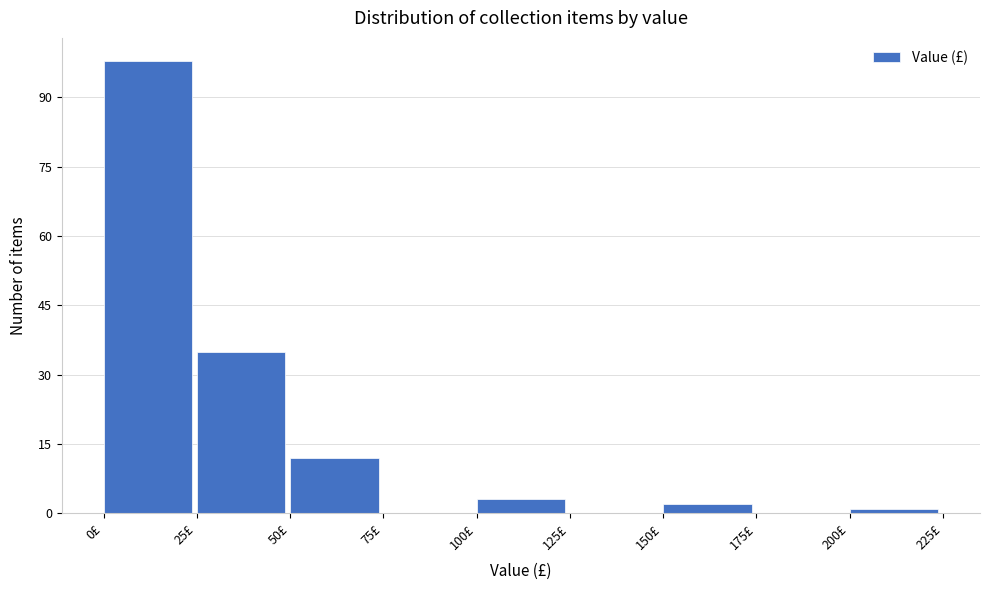

Reading left to right, list every bar in this chart as the range it spans on the x-axis followed by its height. The values are not printed on the chart, so give them approximately, as read against the axis.

0 to 25: 98
25 to 50: 36
50 to 75: 12
75 to 100: 0
100 to 125: 4
125 to 150: 0
150 to 175: 2
175 to 200: 0
200 to 225: under 2